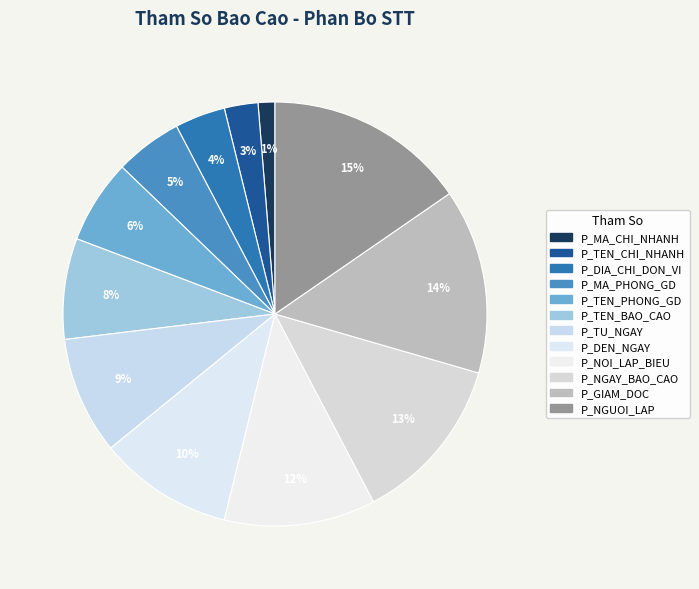

To the nearest percent, what portion does P_NGUOI_LAP represent?

15%